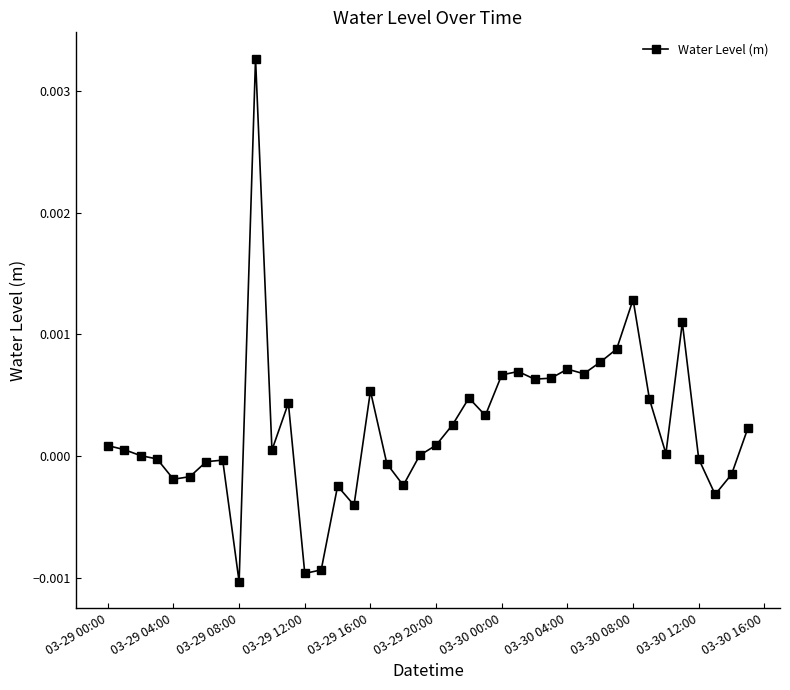

The value at 03-30 12:00 is -0.0. True or false?

True